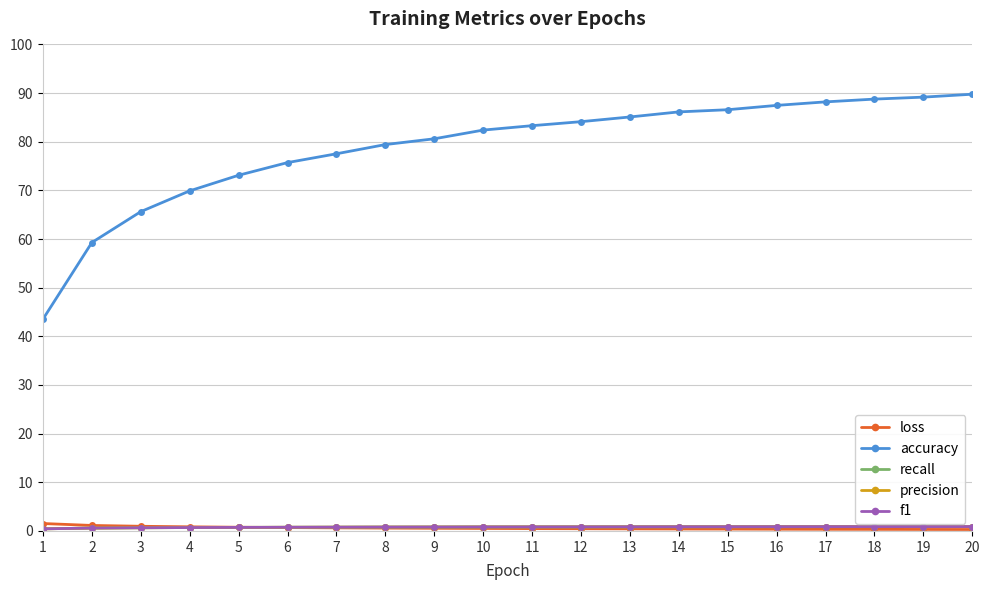

True or false: loss and accuracy intersect in this chart.

False